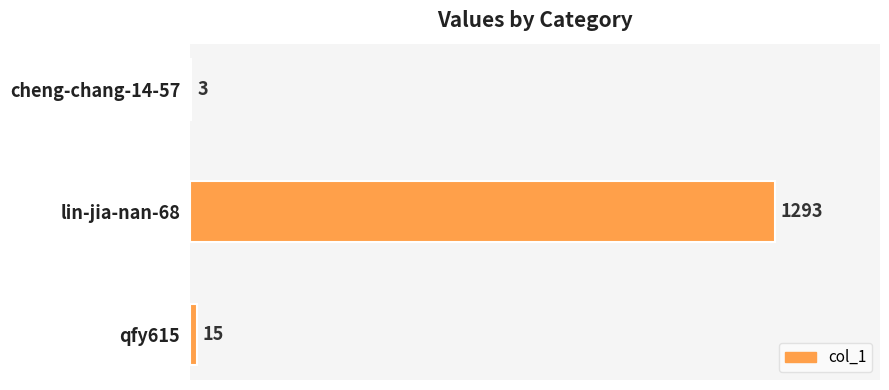

Count the number of categories in the chart.

3